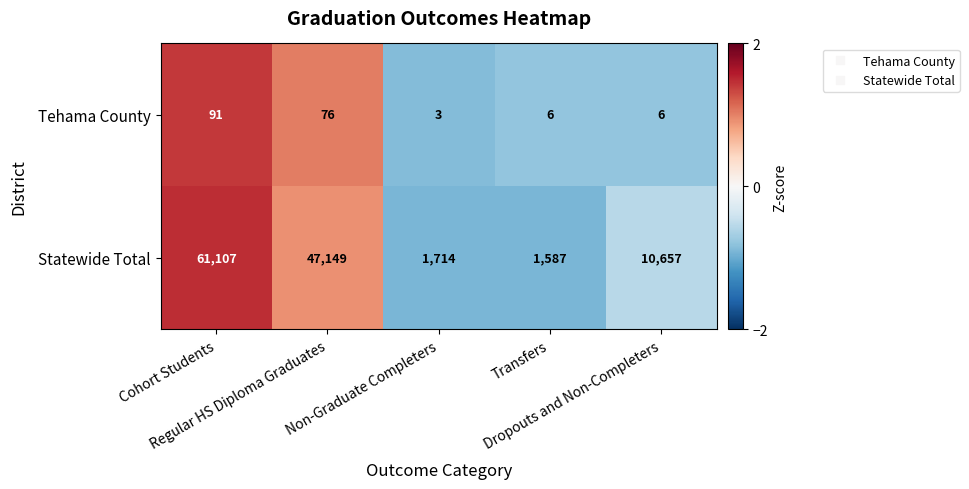

Which series has the largest total across all categories?

Statewide Total